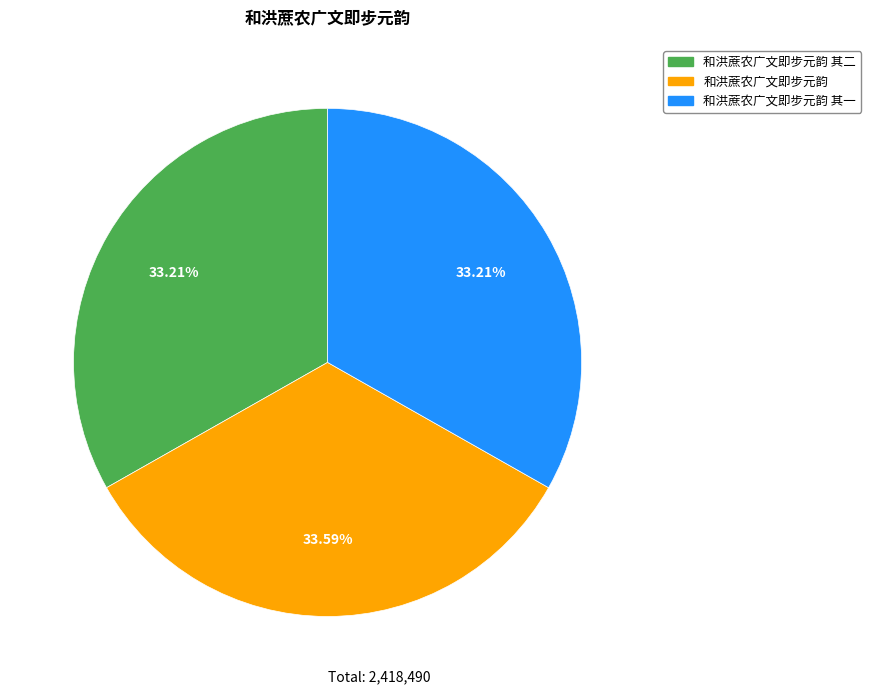

Does any single category account for the majority?

No